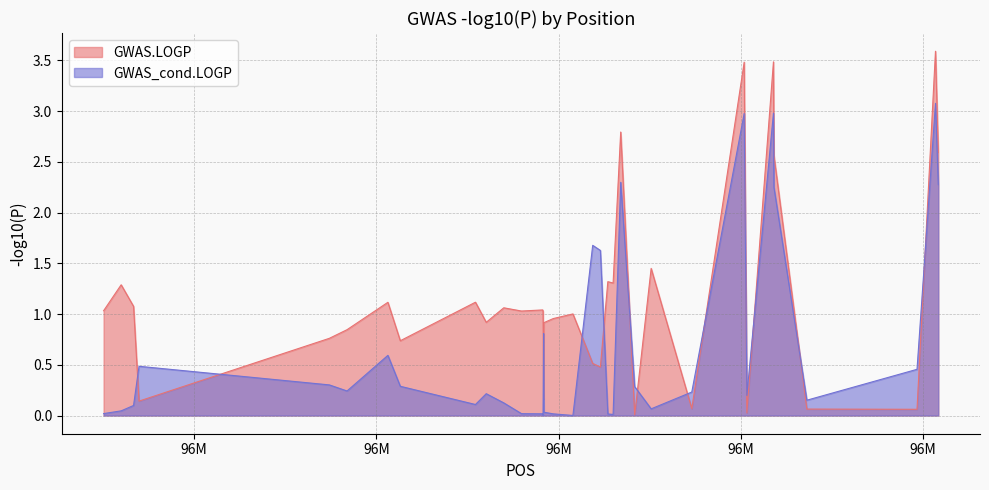

What is the difference between the maximum and minimum values in the GWAS.LOGP series?

3.6